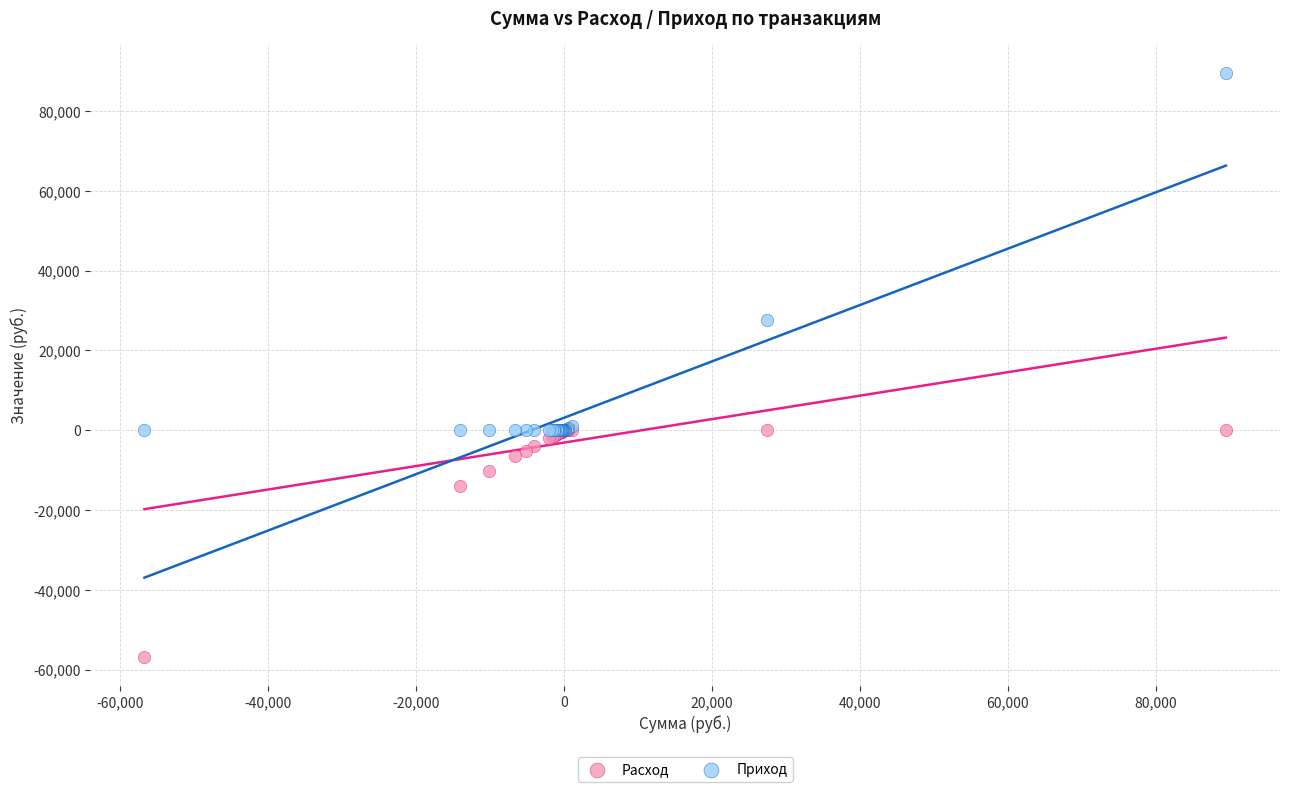

Which series has the largest Y range (max minus min)?

Приход